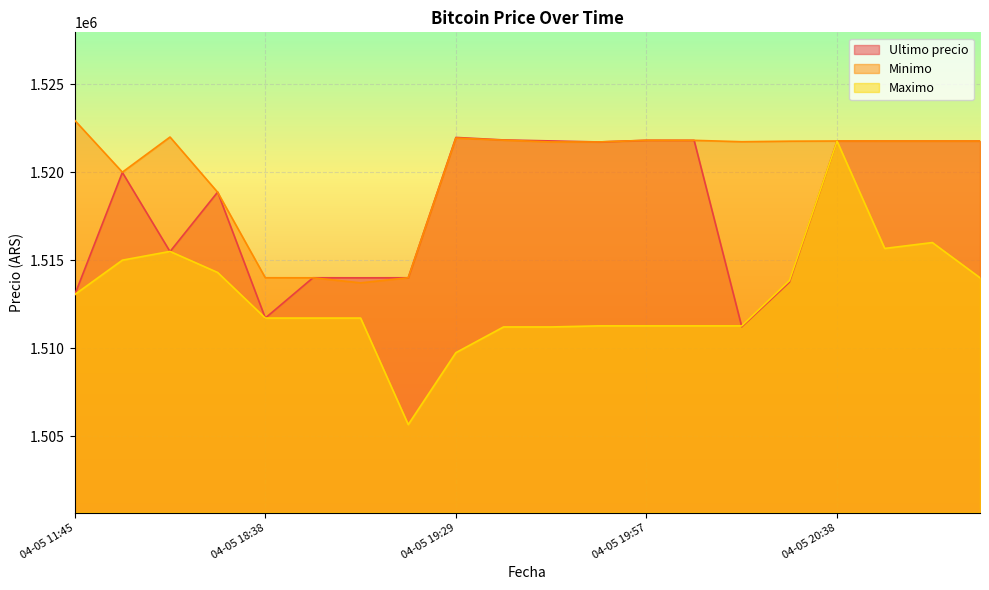

Between 04-05 20:15 and 04-05 19:17, which is larger?

04-05 19:17